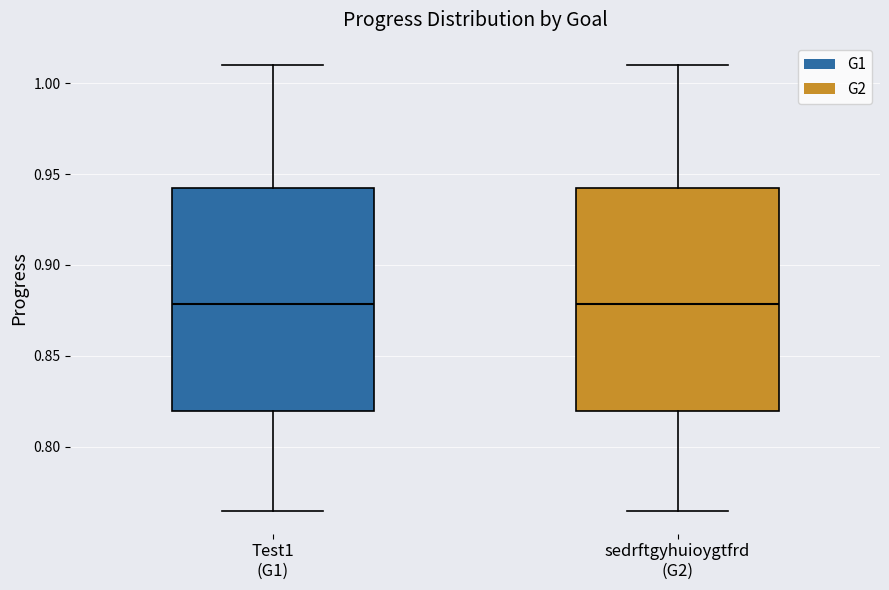

Reading left to right, transcribe this box plot: for each box, give where its median line is, the range the box spans, and where its two whiskers end, as read against the y-axis. The values are not printed on the chart, so give them approximately, as read against the axis.

Test1 (G1): median 0.880, box 0.820 to 0.940, whiskers 0.765 to 1.010
sedrftgyhuioygtfrd (G2): median 0.880, box 0.820 to 0.940, whiskers 0.765 to 1.010